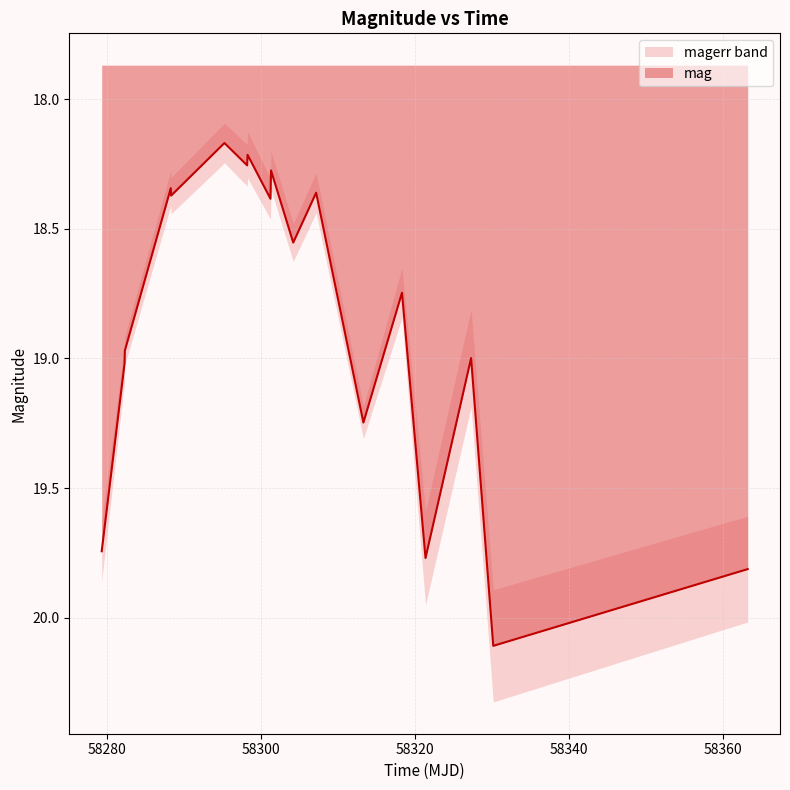

How many points are lower than both their immediate neighbors (excluding endpoints)?

7